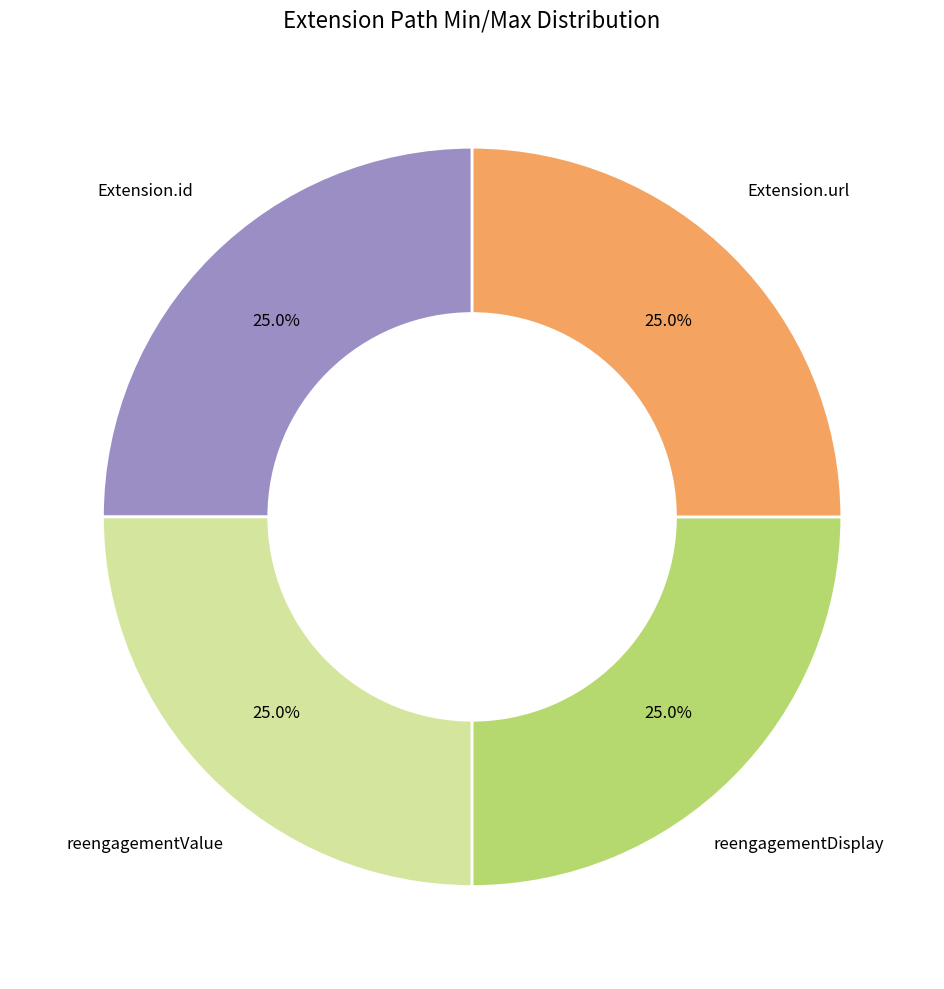

How much of the chart is everything except reengagementValue?

75.0%